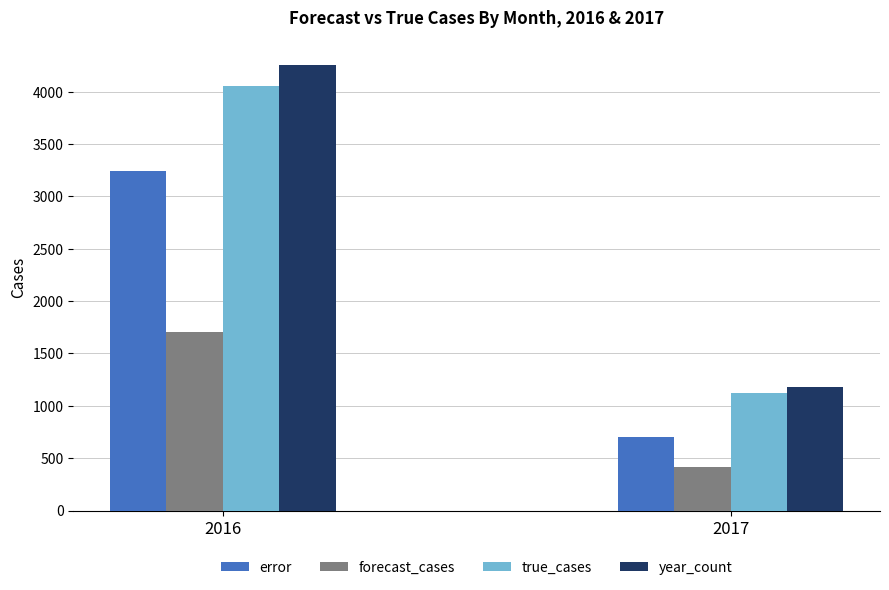

At which category is the sum across all series the highest?

2016